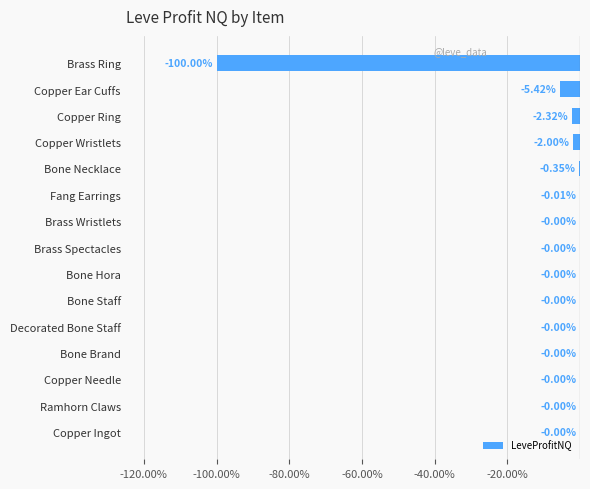

Are the bars grouped side by side (vs. stacked)?

No